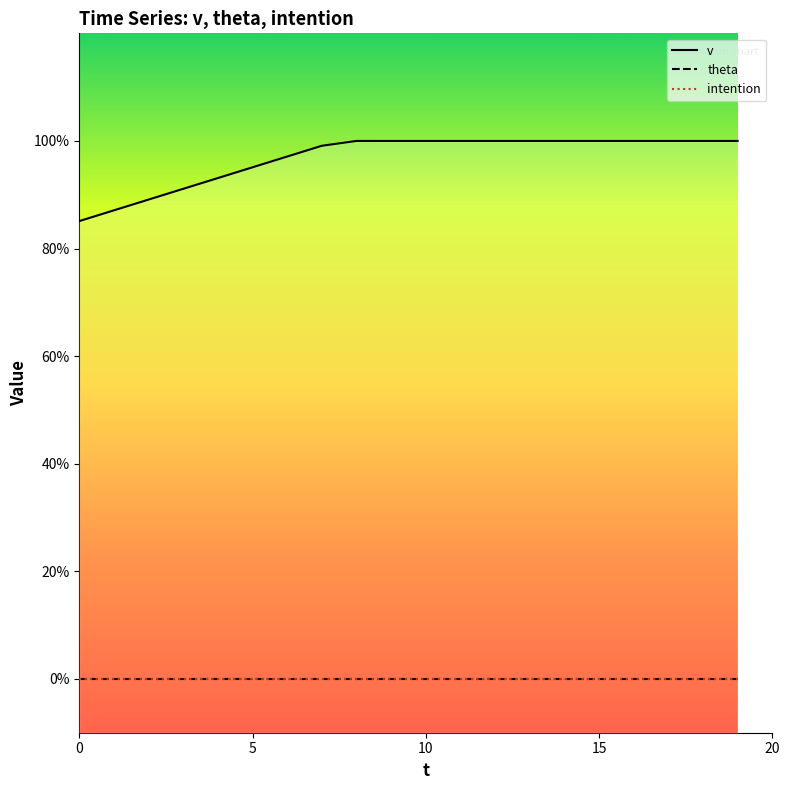

True or false: intention has a value of 0.0 at 18.

True